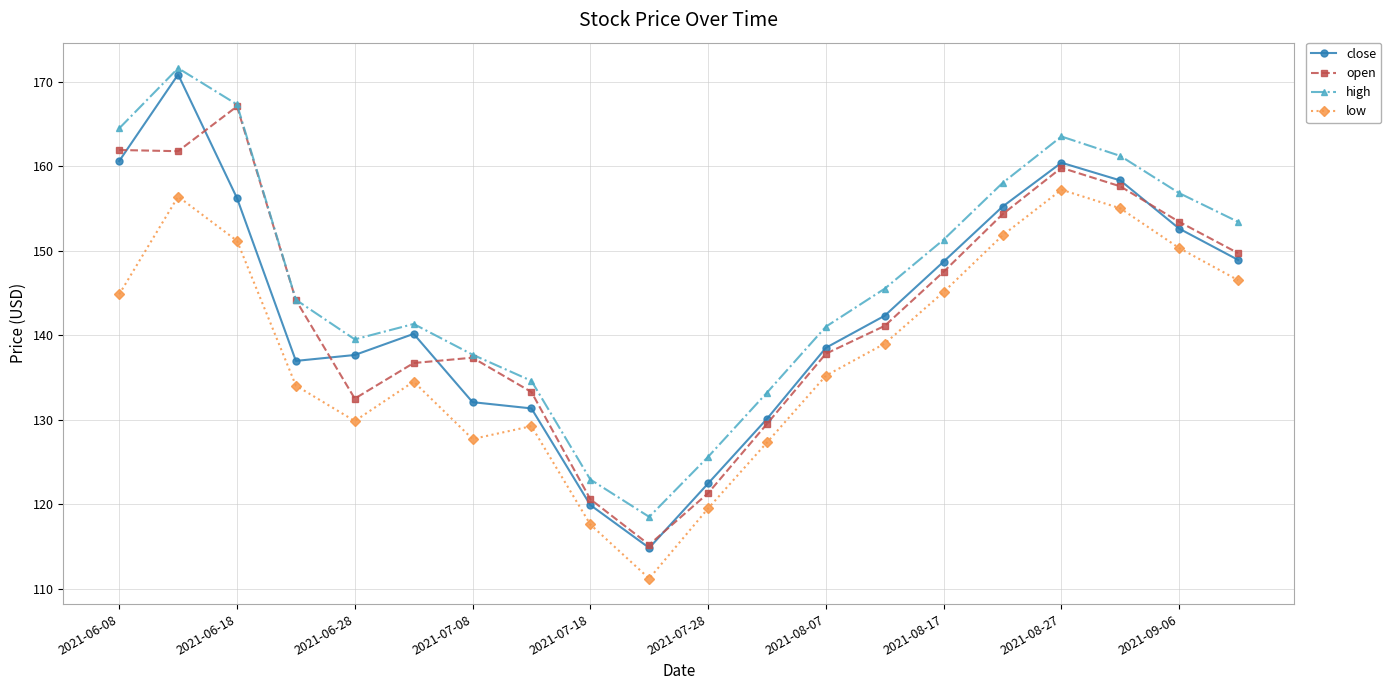

Which series has the largest range (max minus min)?

close